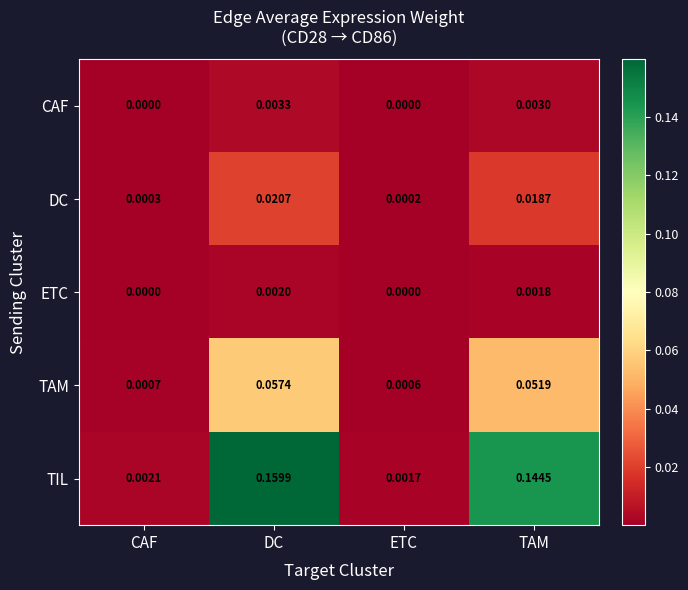

At which category does the chart reach its peak across all series?

DC